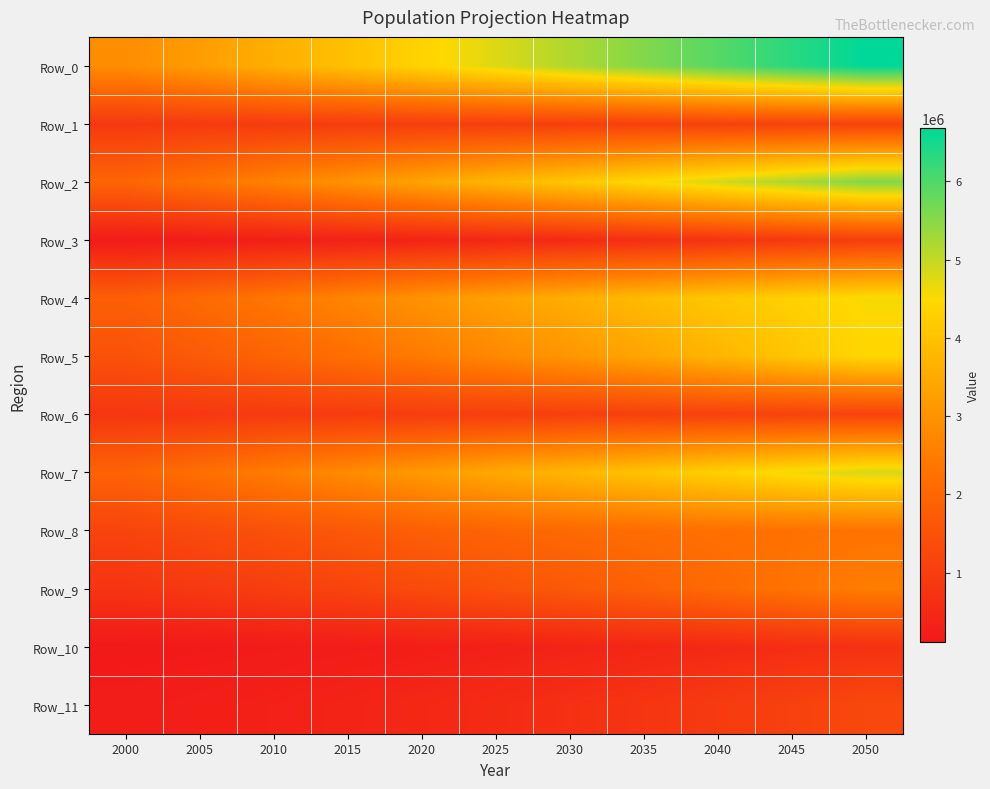

What is the spread (max minus min) of values at 2030?

4808409.9